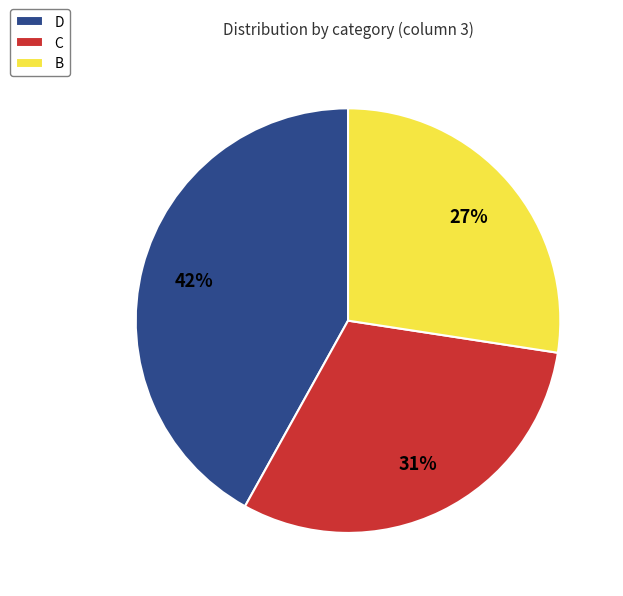

What is the ratio of the value at C to the value at B?

1.1